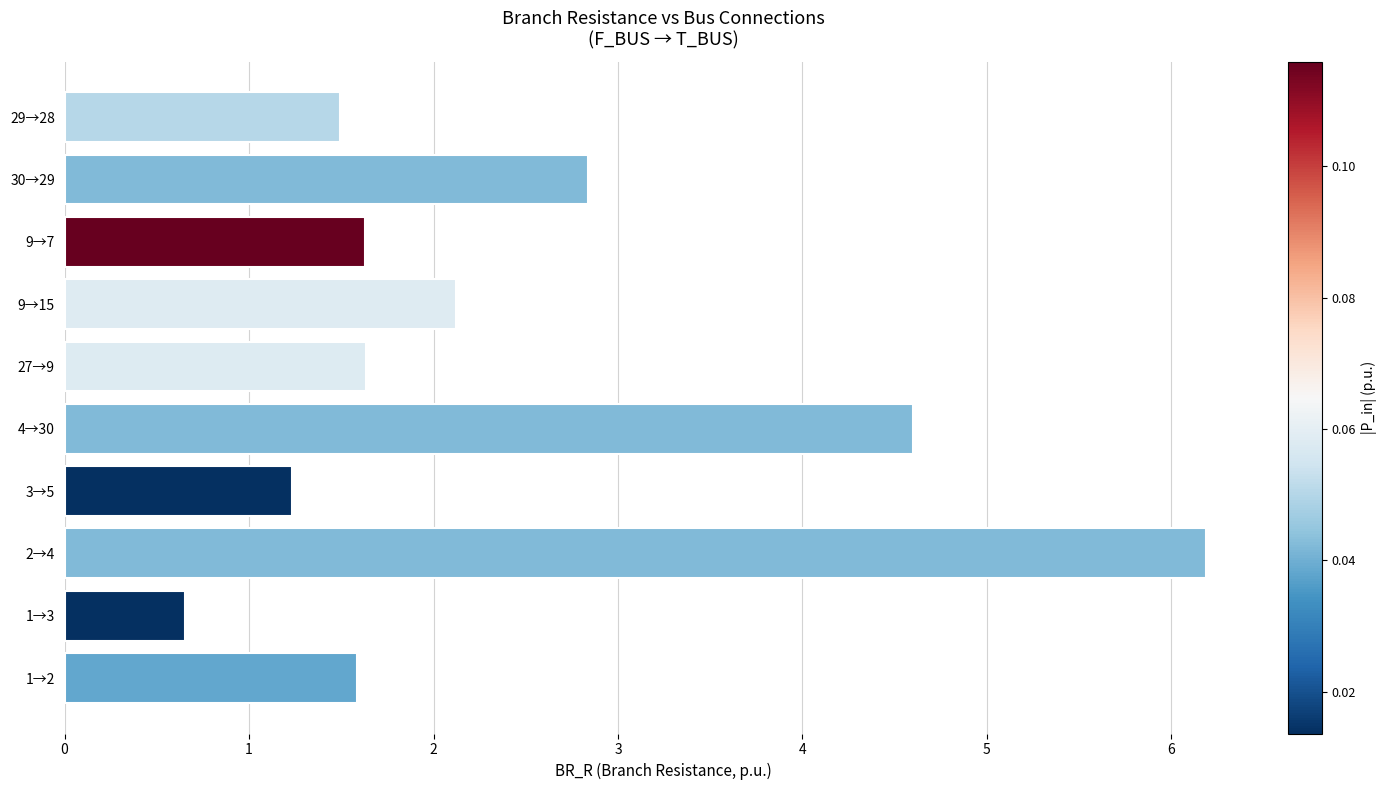

Does the chart contain any negative values?

No